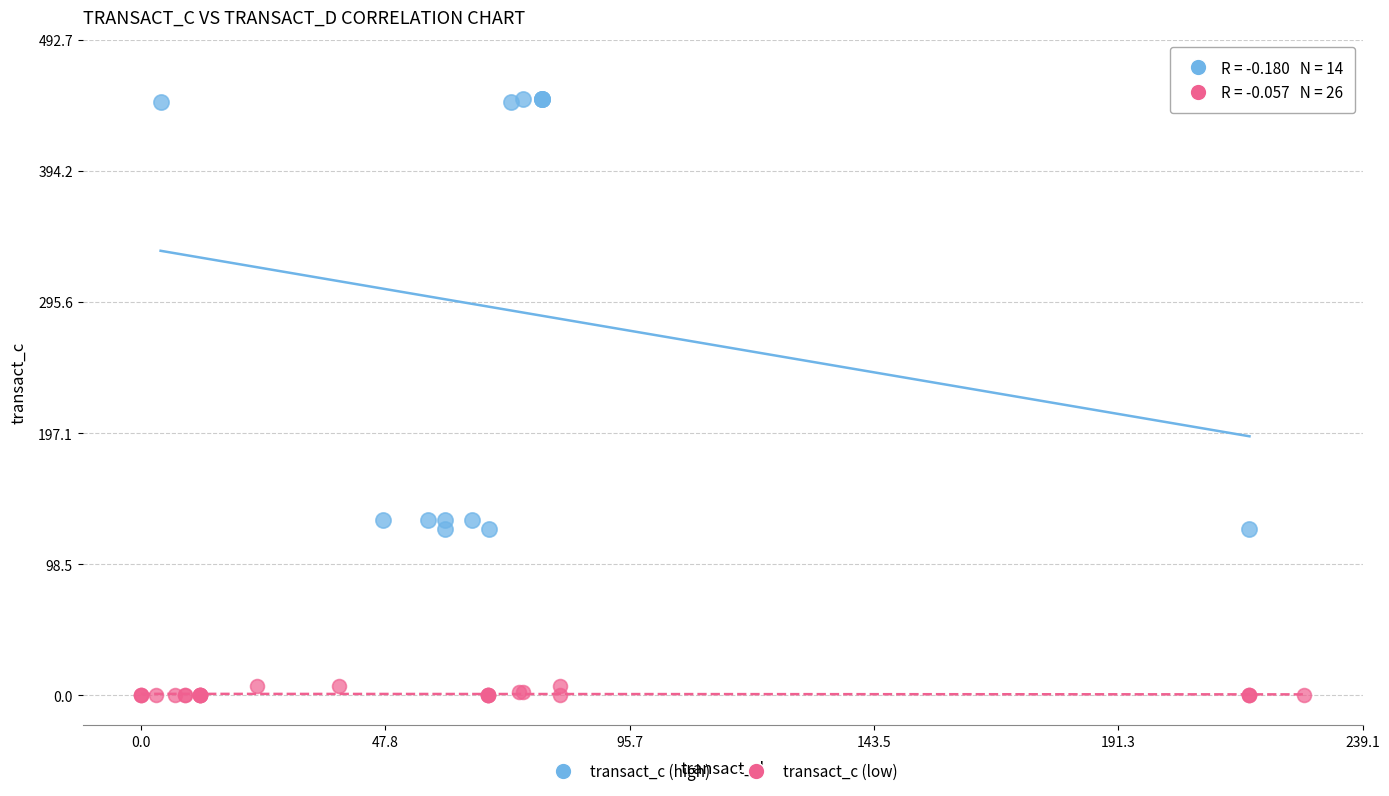

Which series reaches the minimum Y coordinate?

transact_c (low)